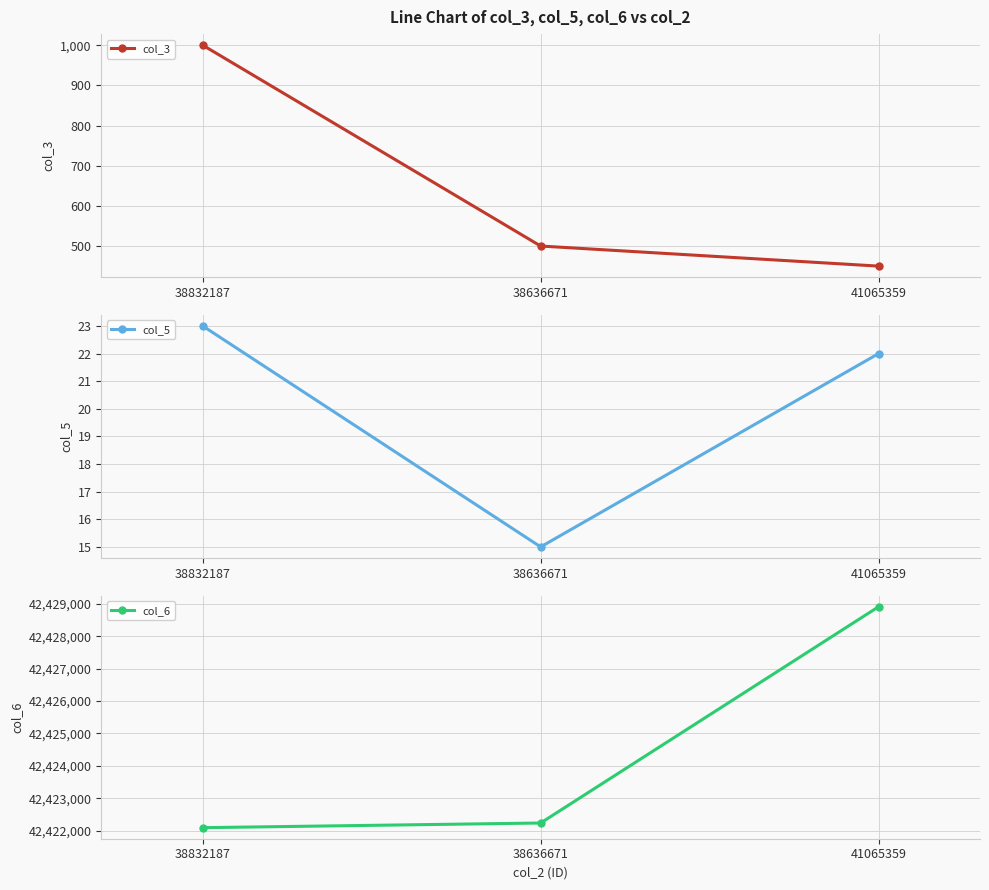

Where is col_6 nearest to the value 42425500?

38636671